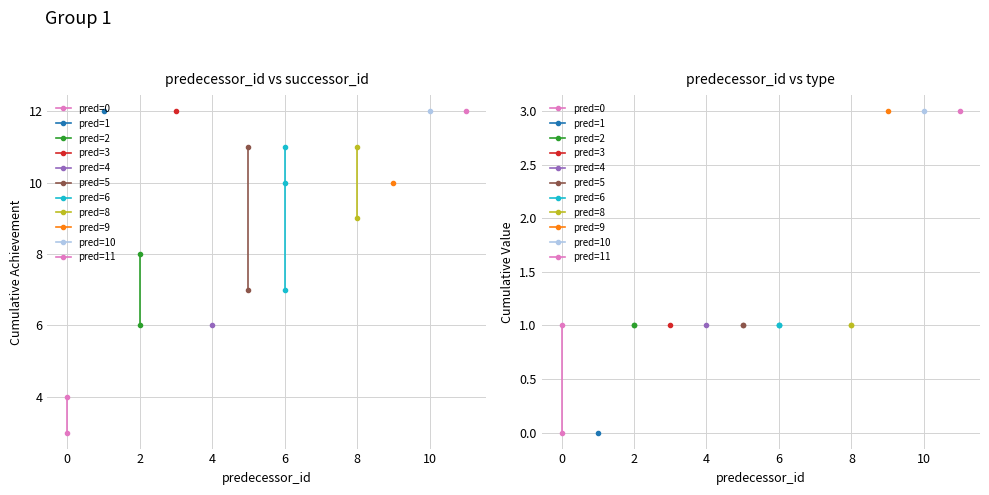

What is the sum of the type values at 5 and 0?

1